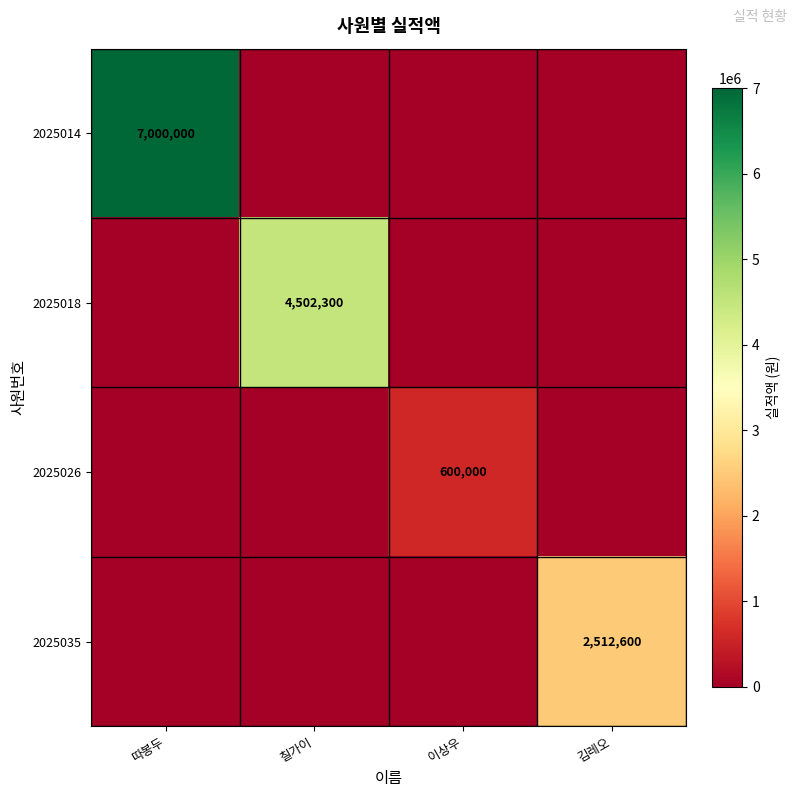

Is it true that 2025018 equals 1196458 at 칠가이?

False